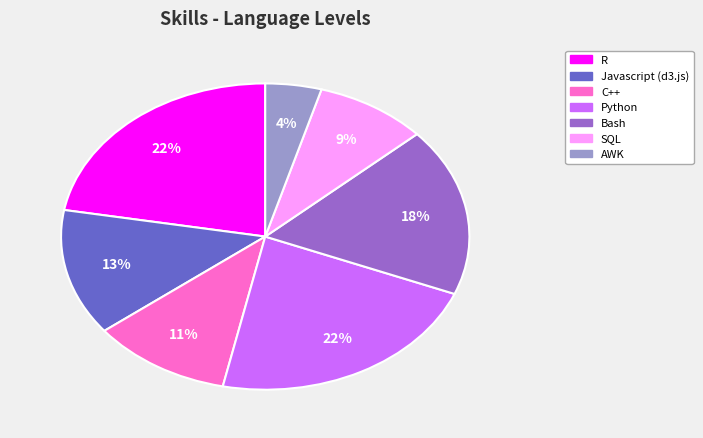

Approximately how many times larger is the value at SQL compared to Javascript (d3.js)?

0.7